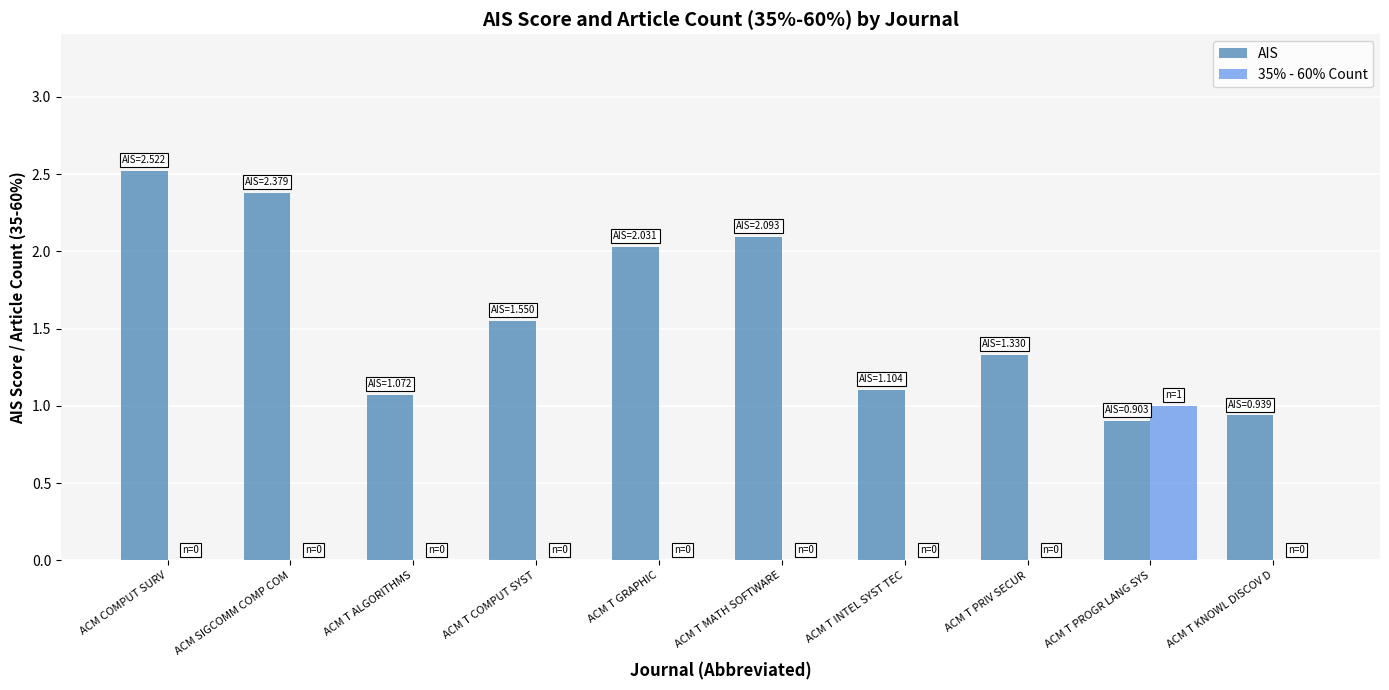

Which series has the largest total across all categories?

AIS